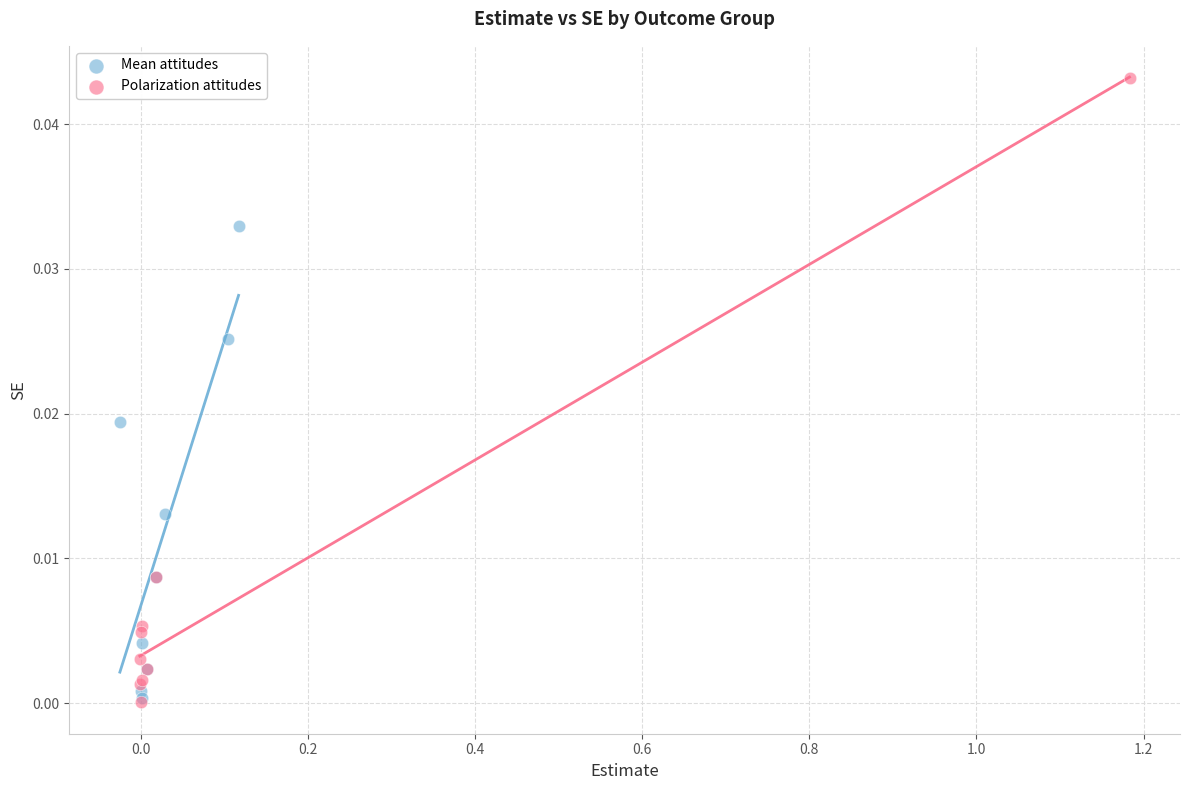

Which series contains the highest Y value?

Polarization attitudes